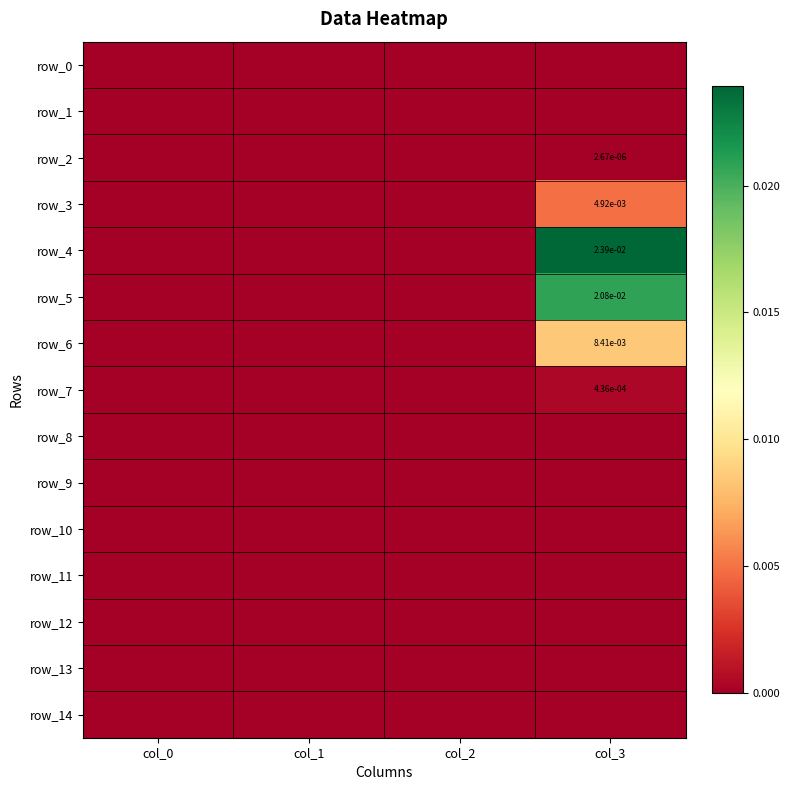

List the series in order of their peak value, highest first.

row_4, row_5, row_6, row_3, row_7, row_2, row_0, row_1, row_8, row_9, row_10, row_11, row_12, row_13, row_14